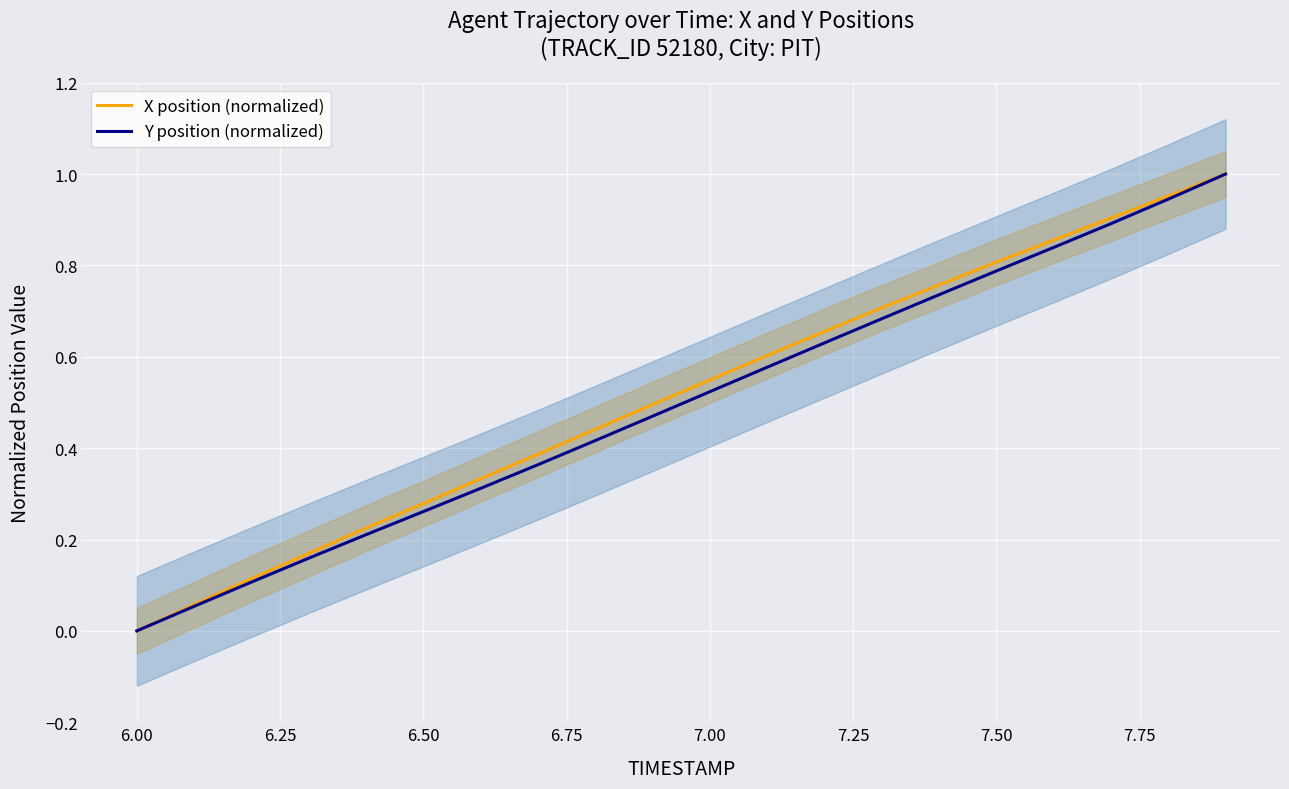

True or false: Y position (normalized) has more than 1 interior local peaks.

False